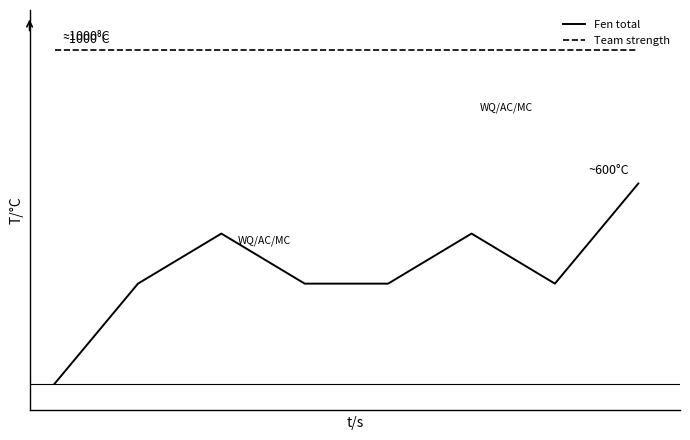

True or false: Fen total and Team strength cross at least once.

False